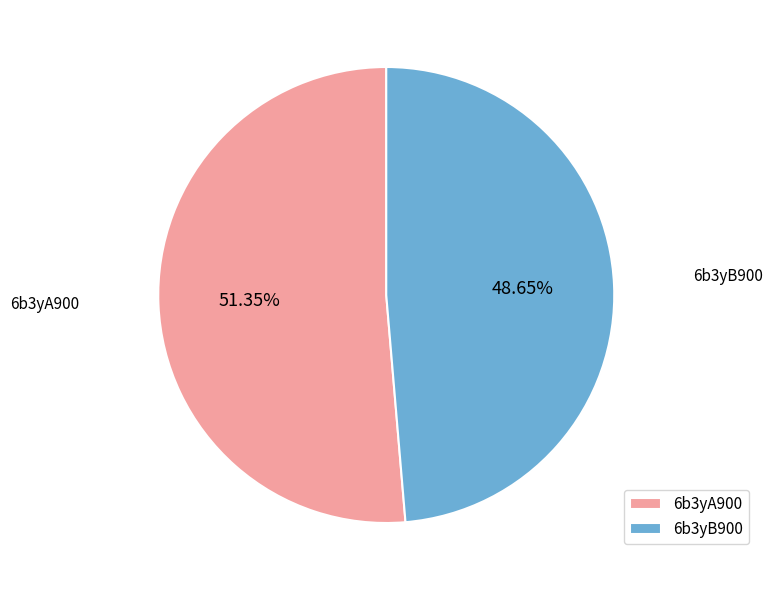

What percentage do 6b3yB900 and 6b3yA900 together represent?

100.0%